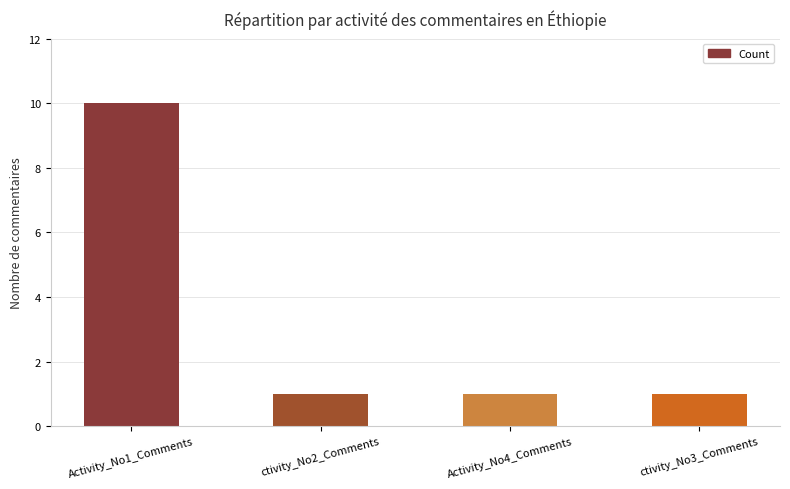

Reading left to right, what are all the values shown in this chart?

10	1	1	1